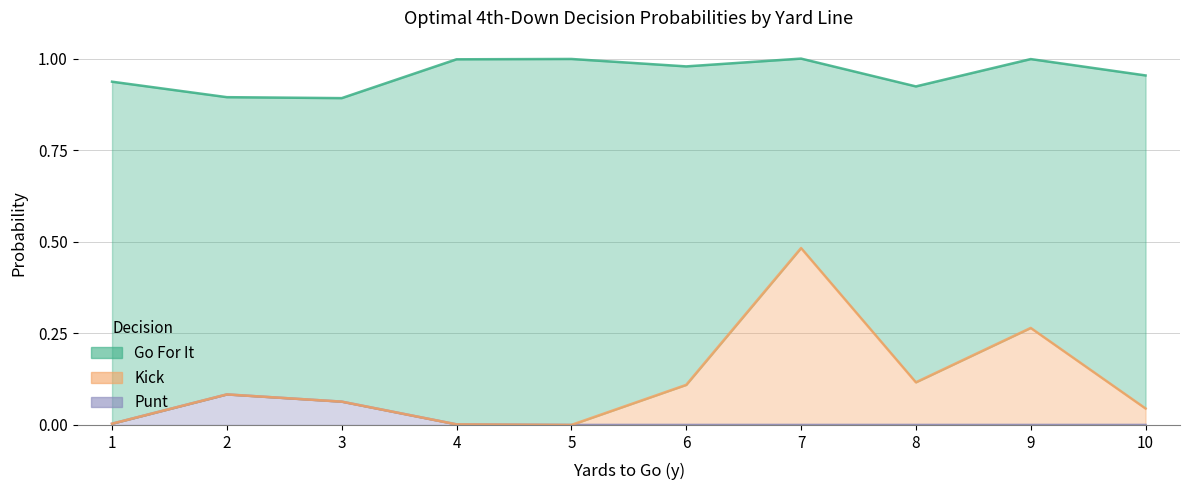

What is the value of the kick point at the 7th from the left?

0.5